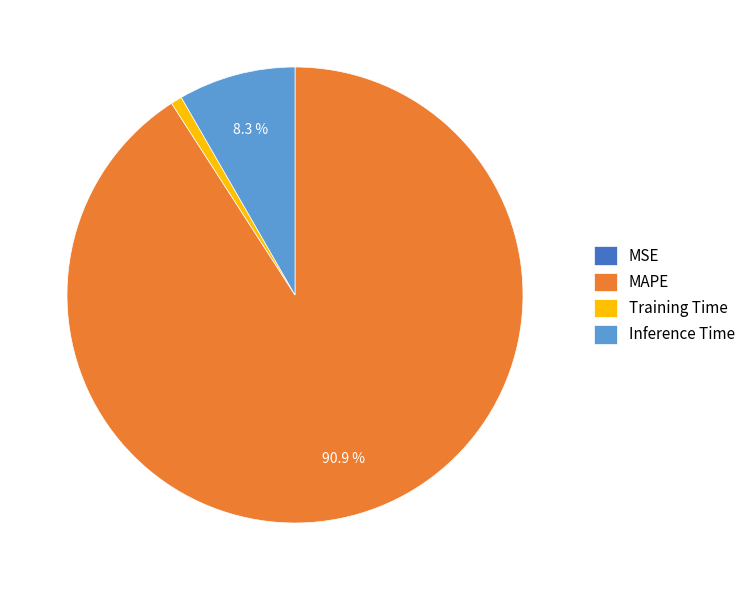

The Training Time slice represents 11% of the pie. True or false?

False